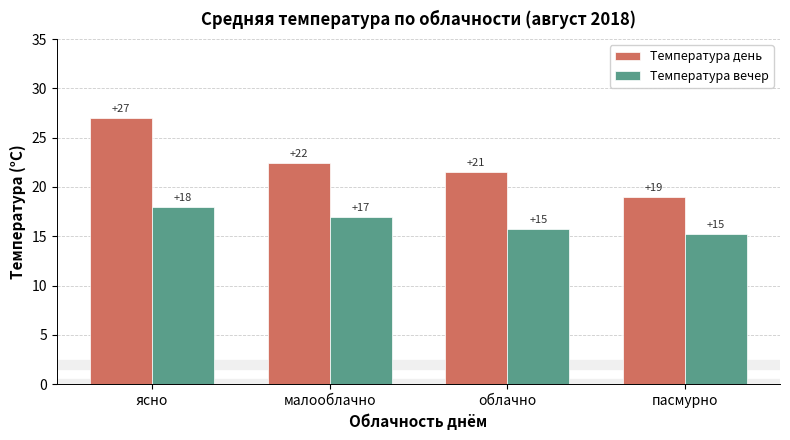

What is the highest value of the Температура день series?

27.0